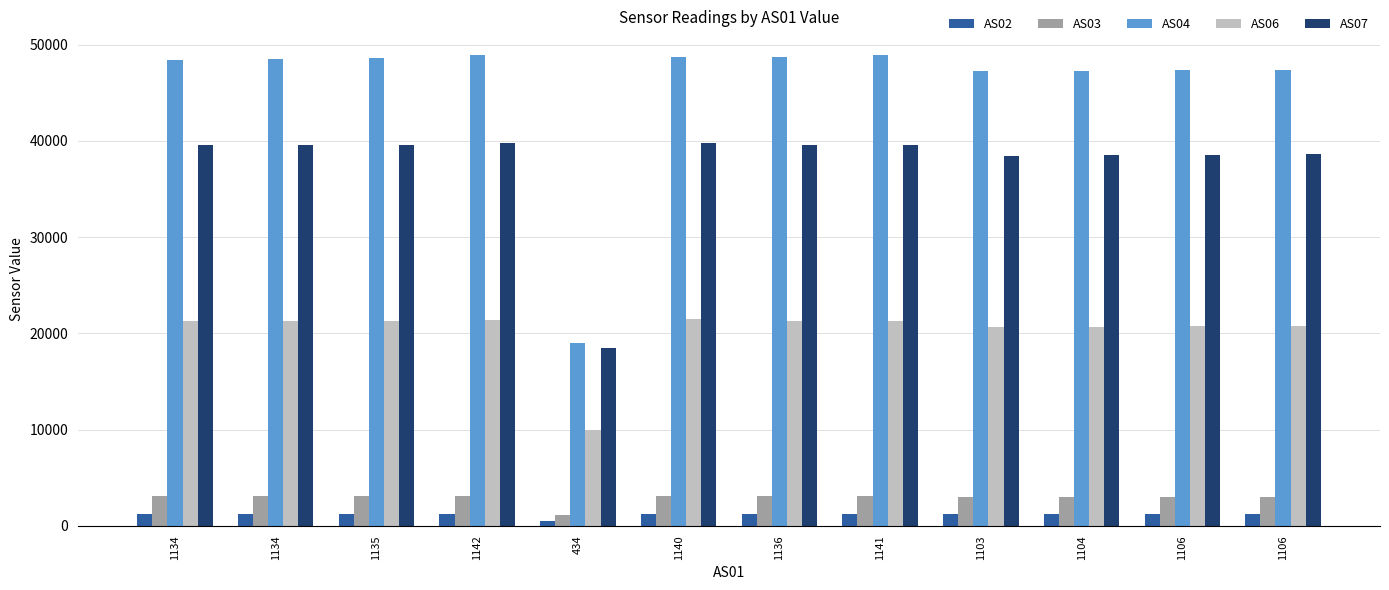

Rank the series by their maximum value, from highest to lowest.

AS04, AS07, AS06, AS03, AS02